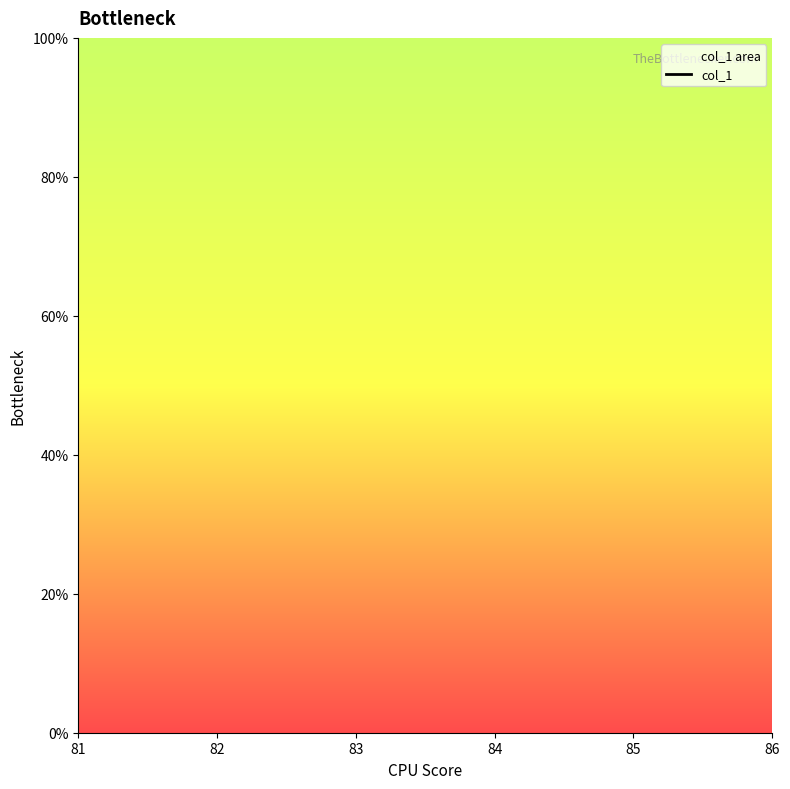

List the labels in order of value, smallest first.

81, 82, 83, 84, 85, 86